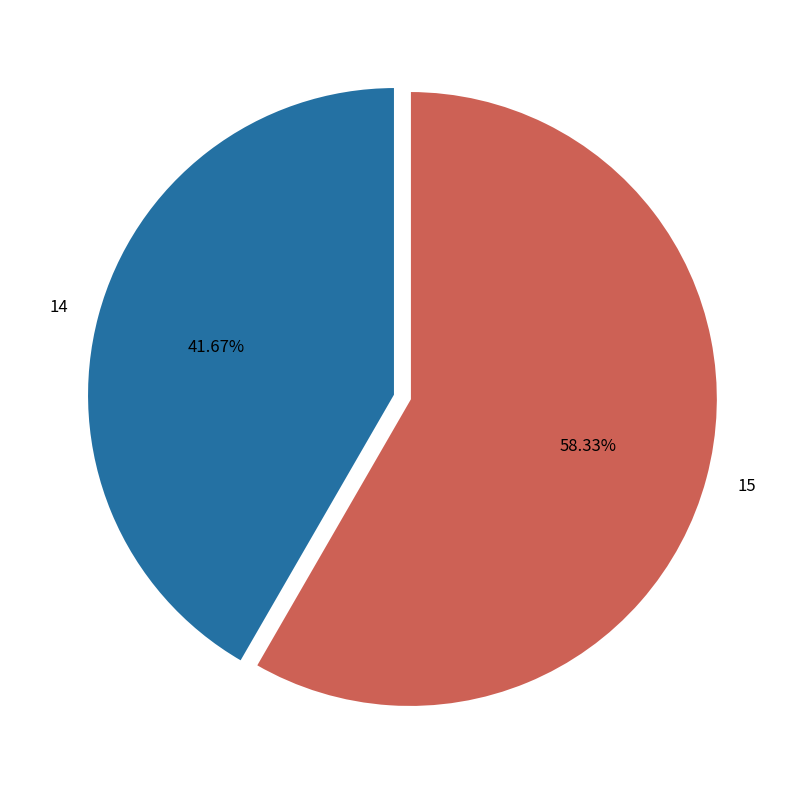

To the nearest percent, what is the difference between the 15 and 14 slice percentages?

17%